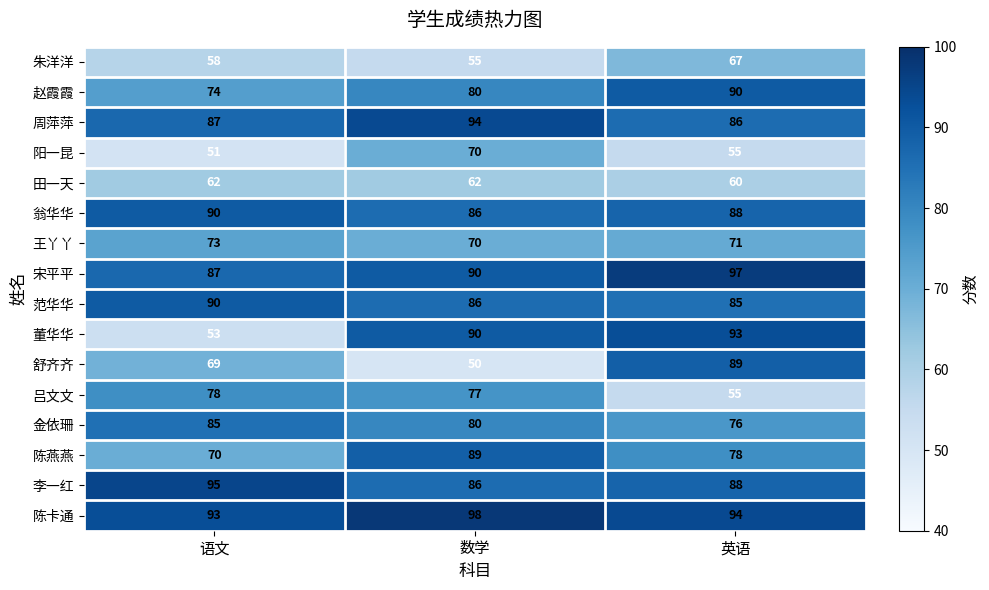

What is the sum of all 金依珊 values?

241